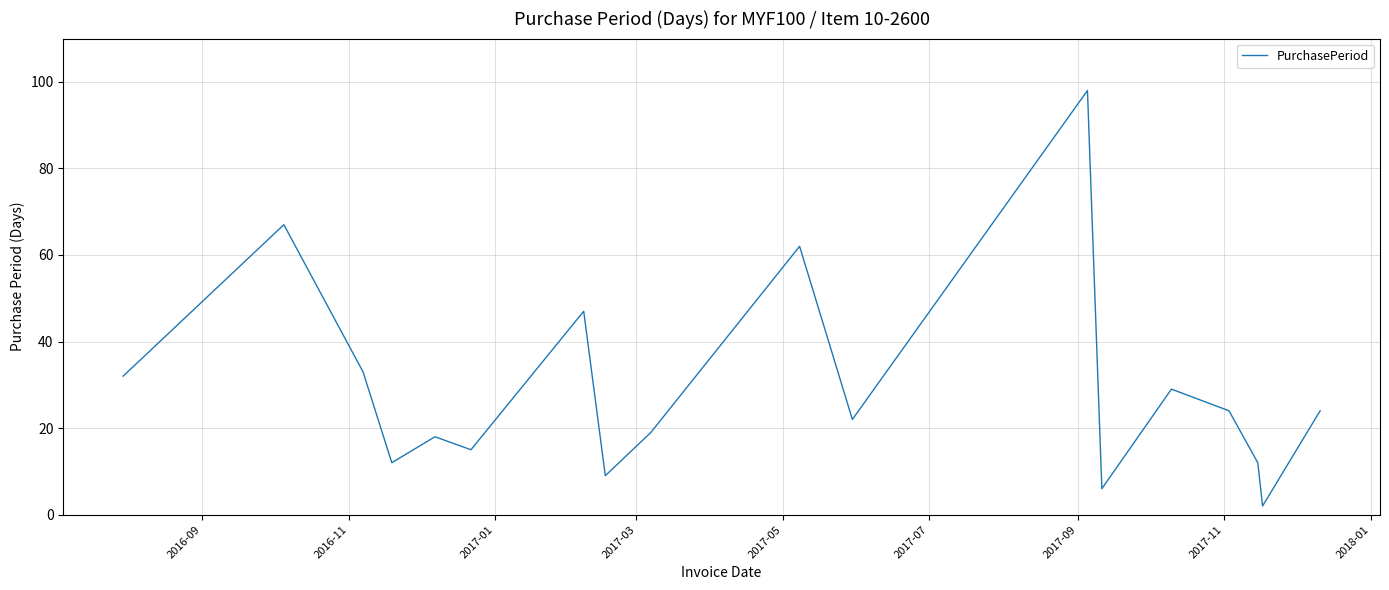

What is the greatest value displayed?

98